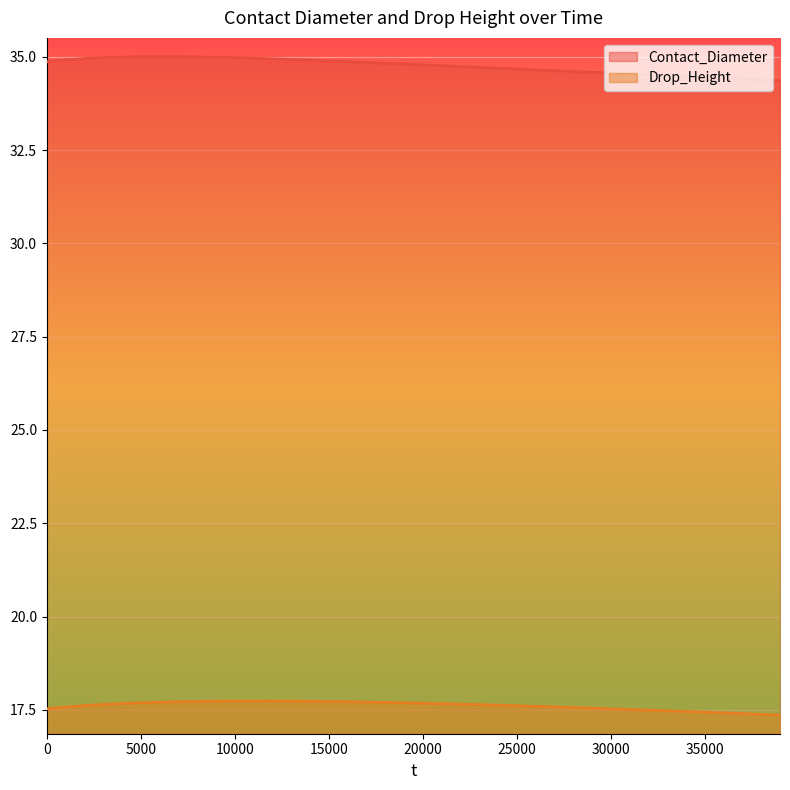

How many lines are shown in the chart?

2